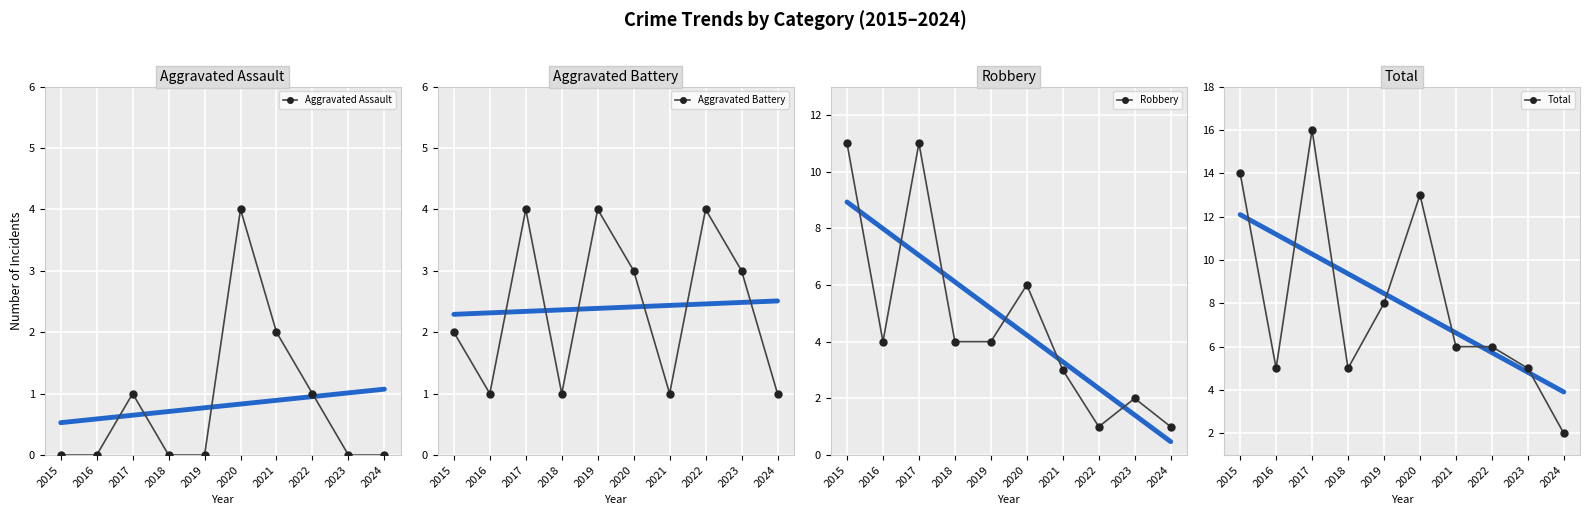

Reading right to left, what are all the values shown in this chart?

Aggravated Assault: 2024=0	2023=0	2022=1	2021=2	2020=4	2019=0	2018=0	2017=1	2016=0	2015=0
Aggravated Battery: 2024=1	2023=3	2022=4	2021=1	2020=3	2019=4	2018=1	2017=4	2016=1	2015=2
Robbery: 2024=1	2023=2	2022=1	2021=3	2020=6	2019=4	2018=4	2017=11	2016=4	2015=11
Total: 2024=2	2023=5	2022=6	2021=6	2020=13	2019=8	2018=5	2017=16	2016=5	2015=14